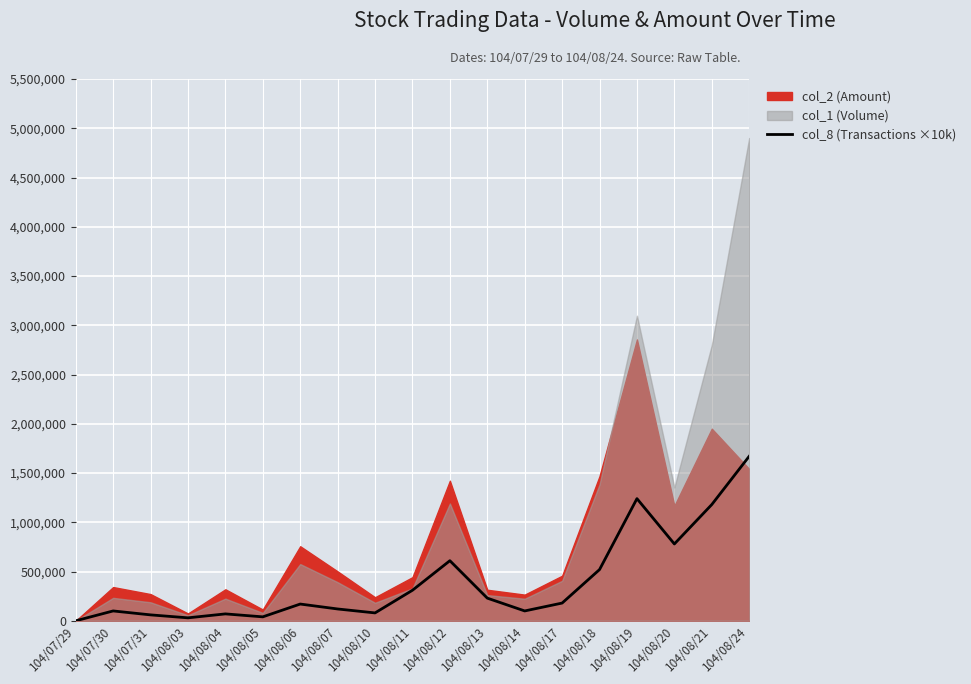

What is the difference between the maximum and minimum values?

1670000